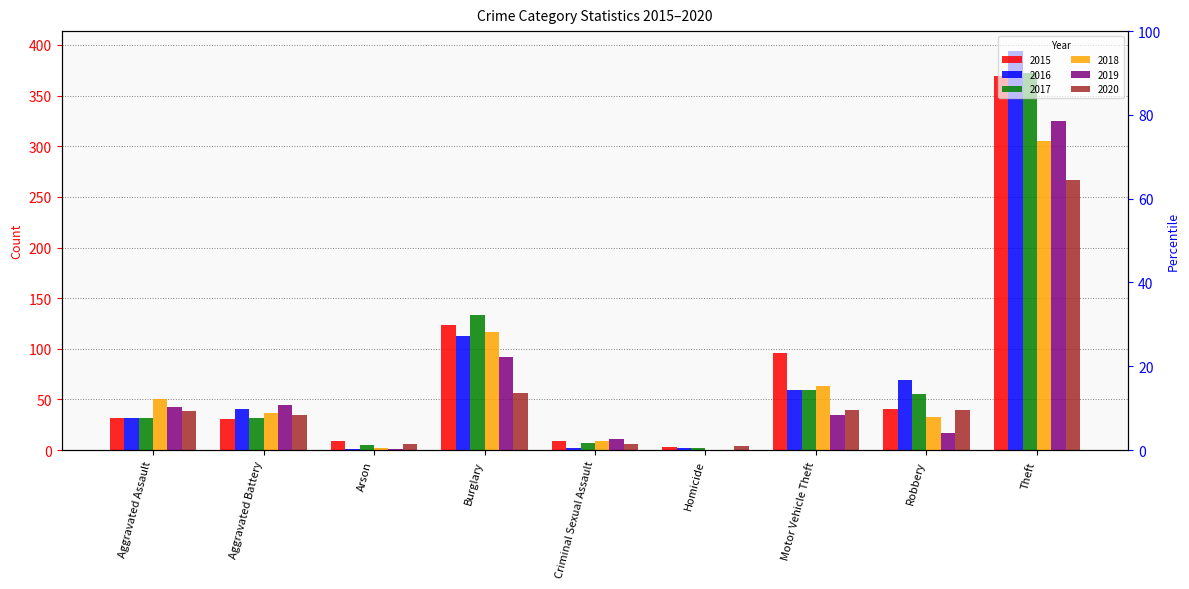

Which category has the highest value across all series?

Theft